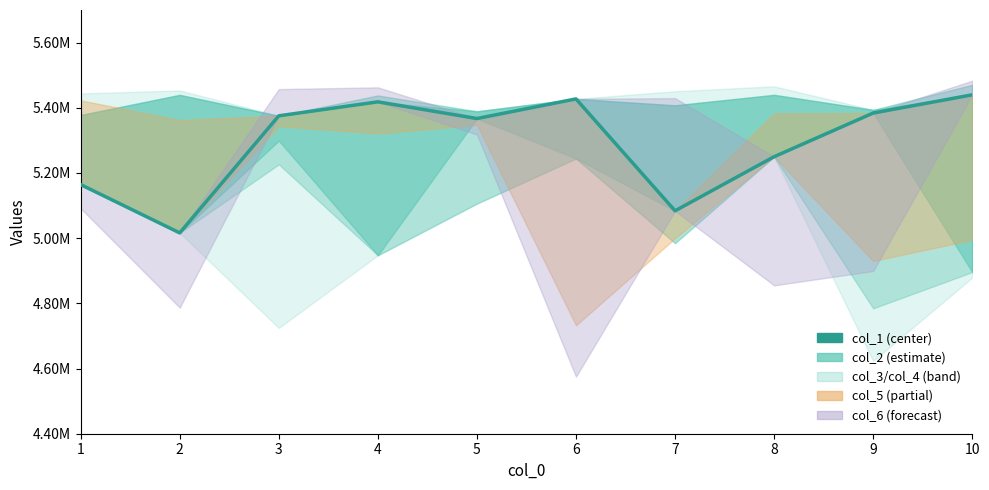

What value does the data have at 8?

5249949